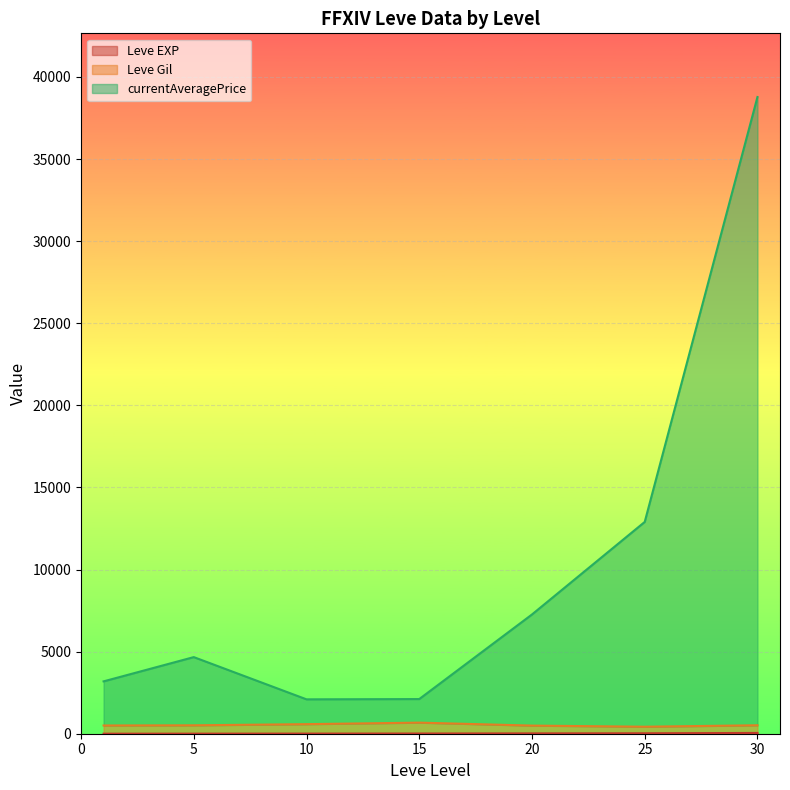

Does the chart display data point markers on the line(s)?

No